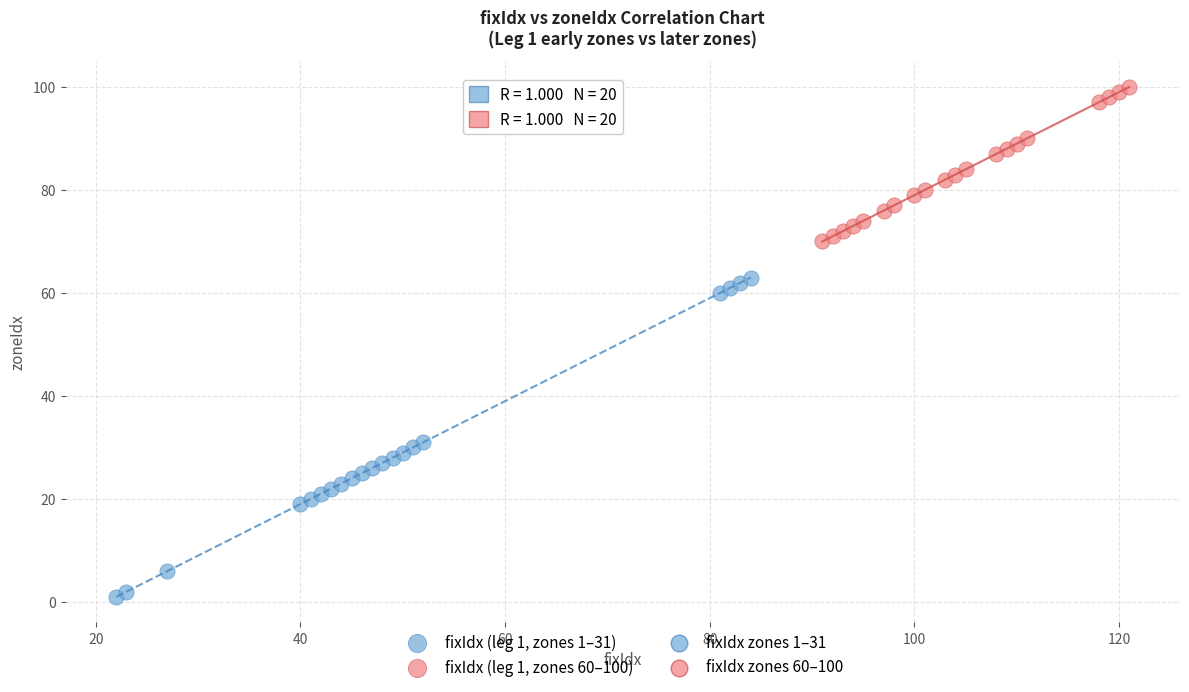

Which series has the largest Y range (max minus min)?

fixIdx (leg 1, zones 1–31)